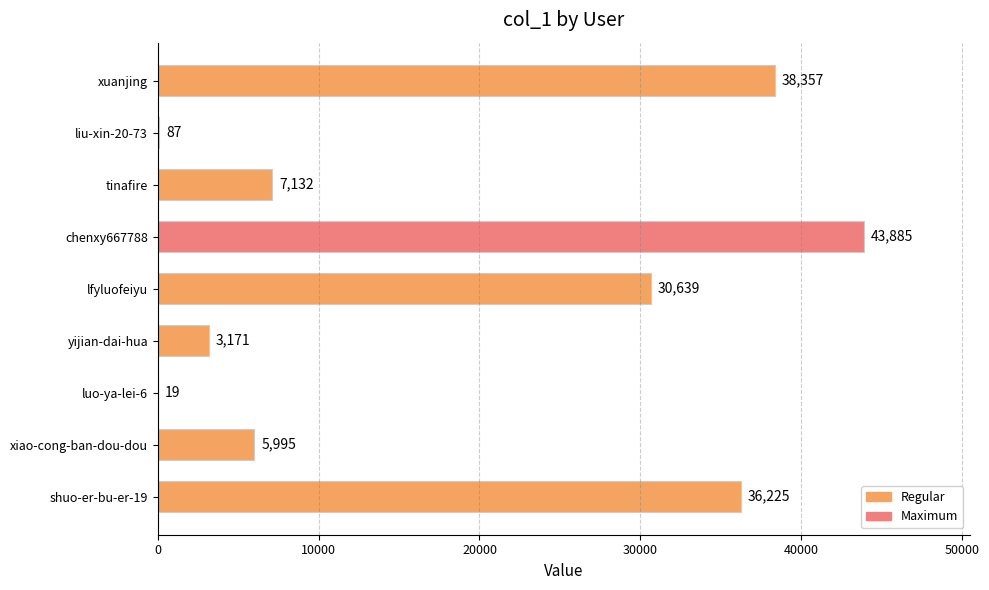

Are the bars horizontal?

Yes